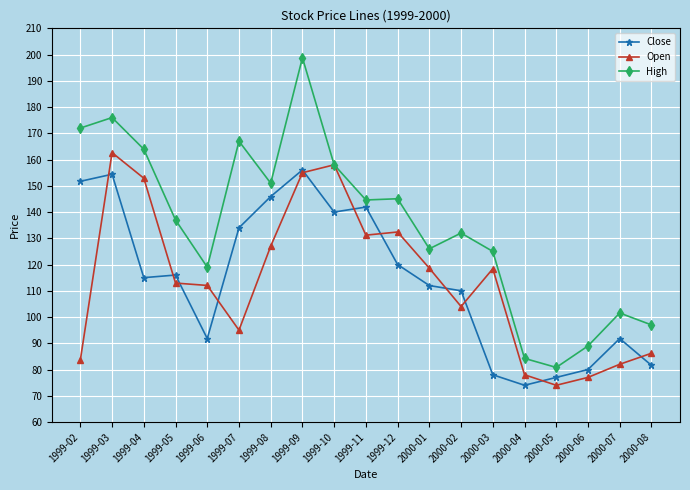

Does the chart display data point markers on the line(s)?

Yes